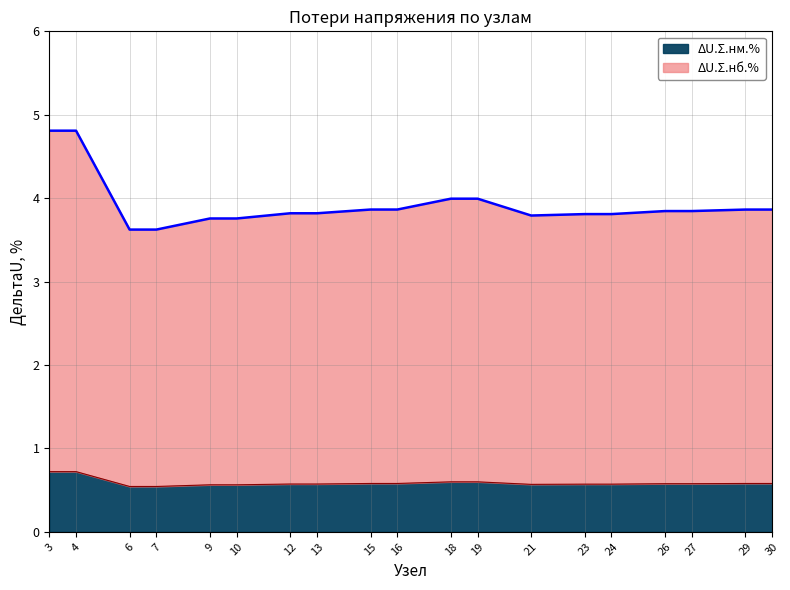

True or false: ΔU.Σ.нм.% and ΔU.Σ.нб.% intersect in this chart.

False